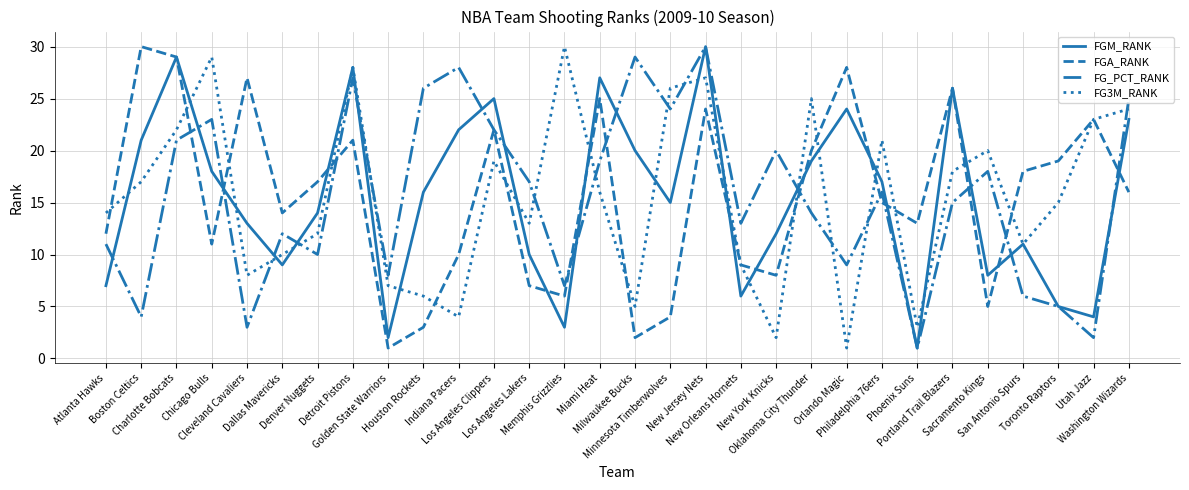

What is the sum of all FG_PCT_RANK values?

465